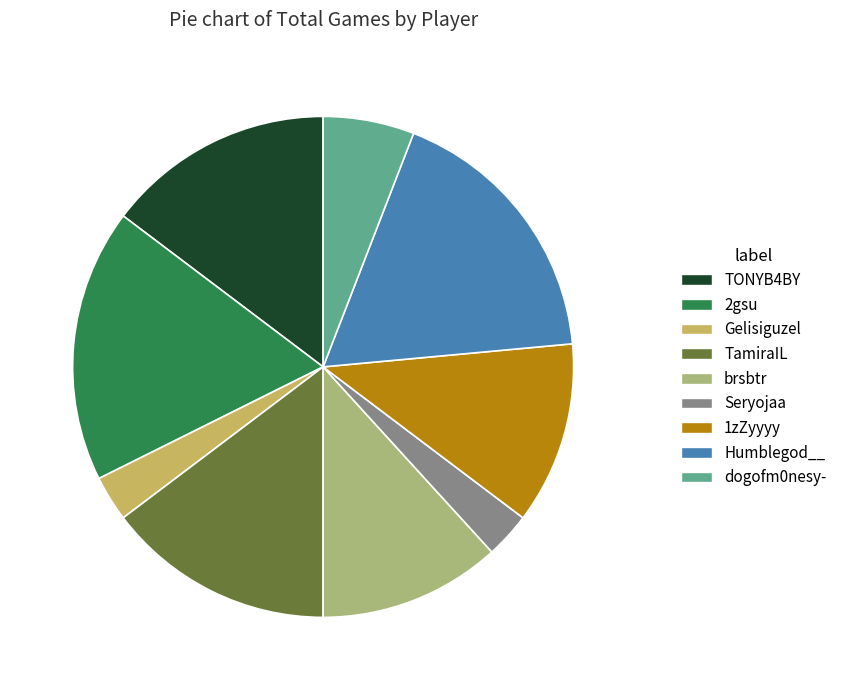

Between Gelisiguzel and 2gsu, which is larger?

2gsu